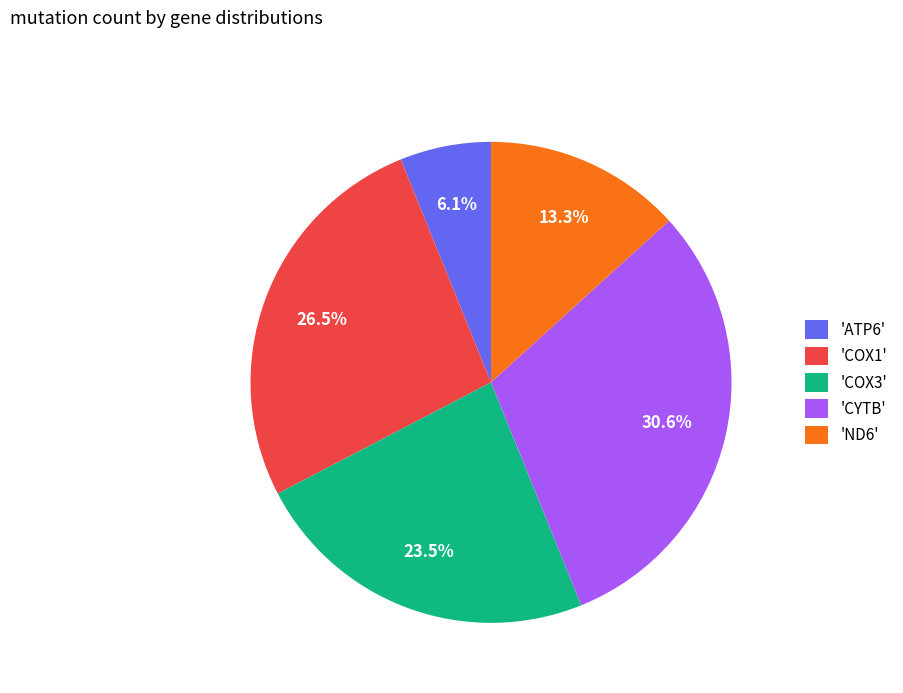

Which category has the smallest portion of the pie?

'ATP6'